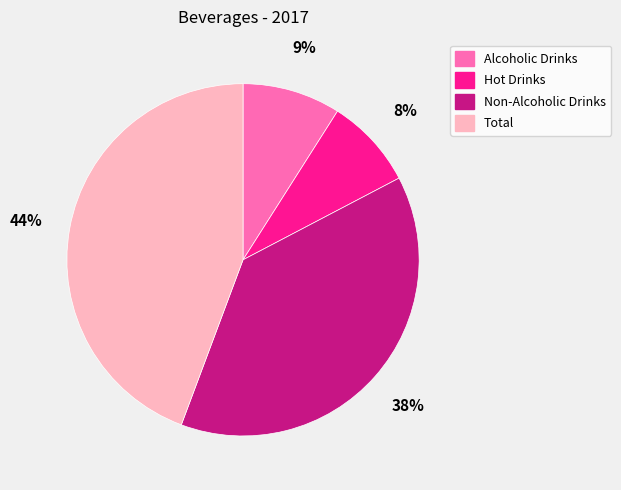

To the nearest percent, what percentage of the pie is Total?

44%